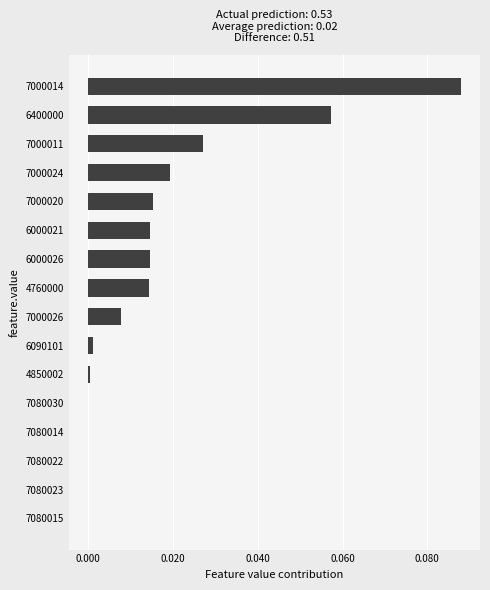

How many series are shown in this chart?

1